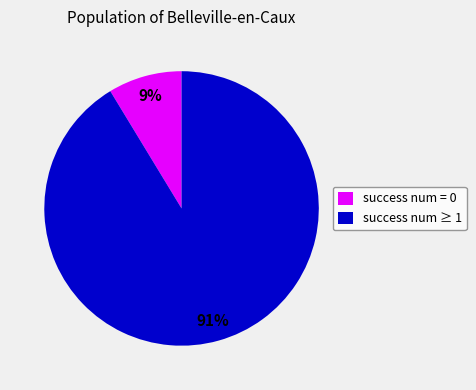

How many slices are in this pie chart?

2